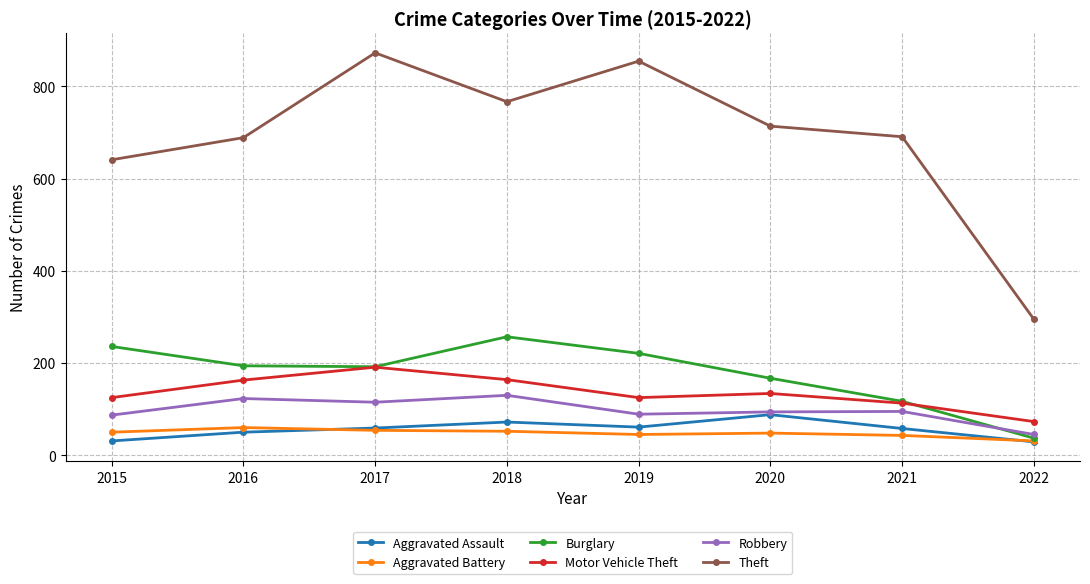

At how many categories does at least one series exceed 810?

2